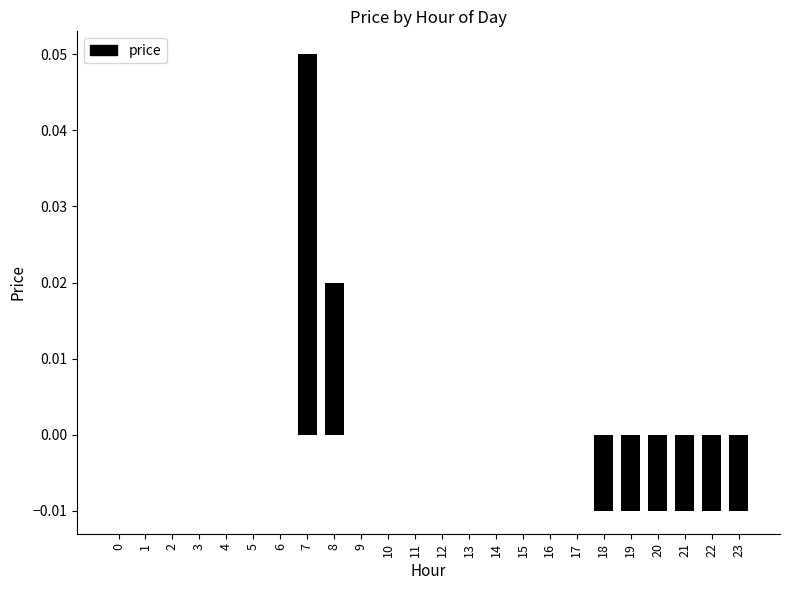

Are the bars horizontal?

No